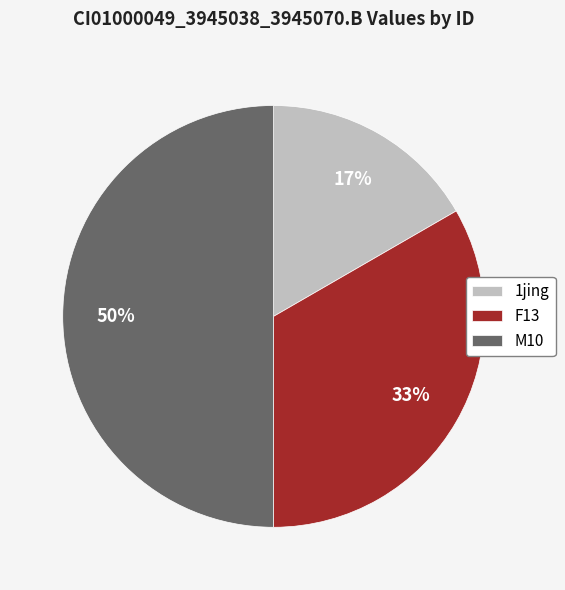

To the nearest percent, what is the difference between the largest and smallest slice percentages?

33%